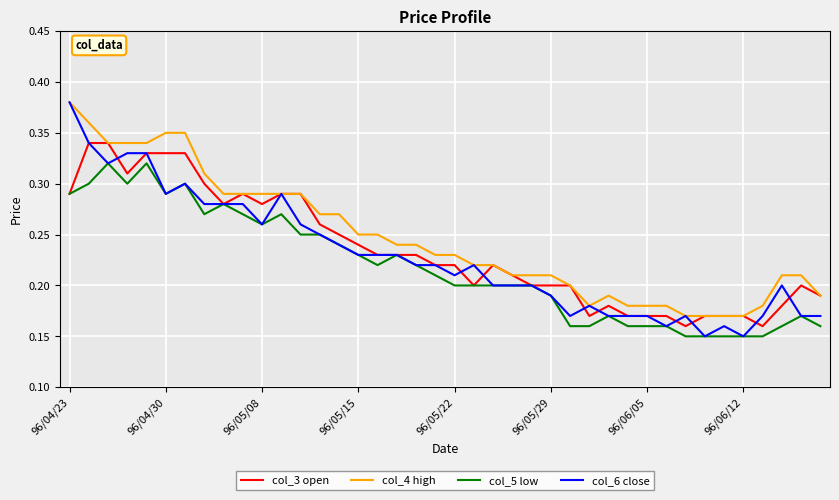

True or false: col_5 low and col_4 high intersect in this chart.

False